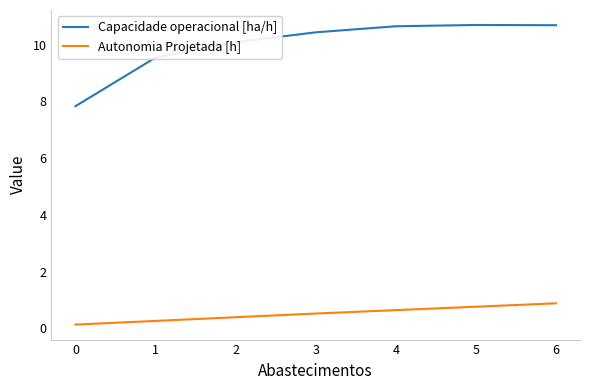

What is the difference between the maximum and minimum values in the Capacidade operacional [ha/h] series?

2.9